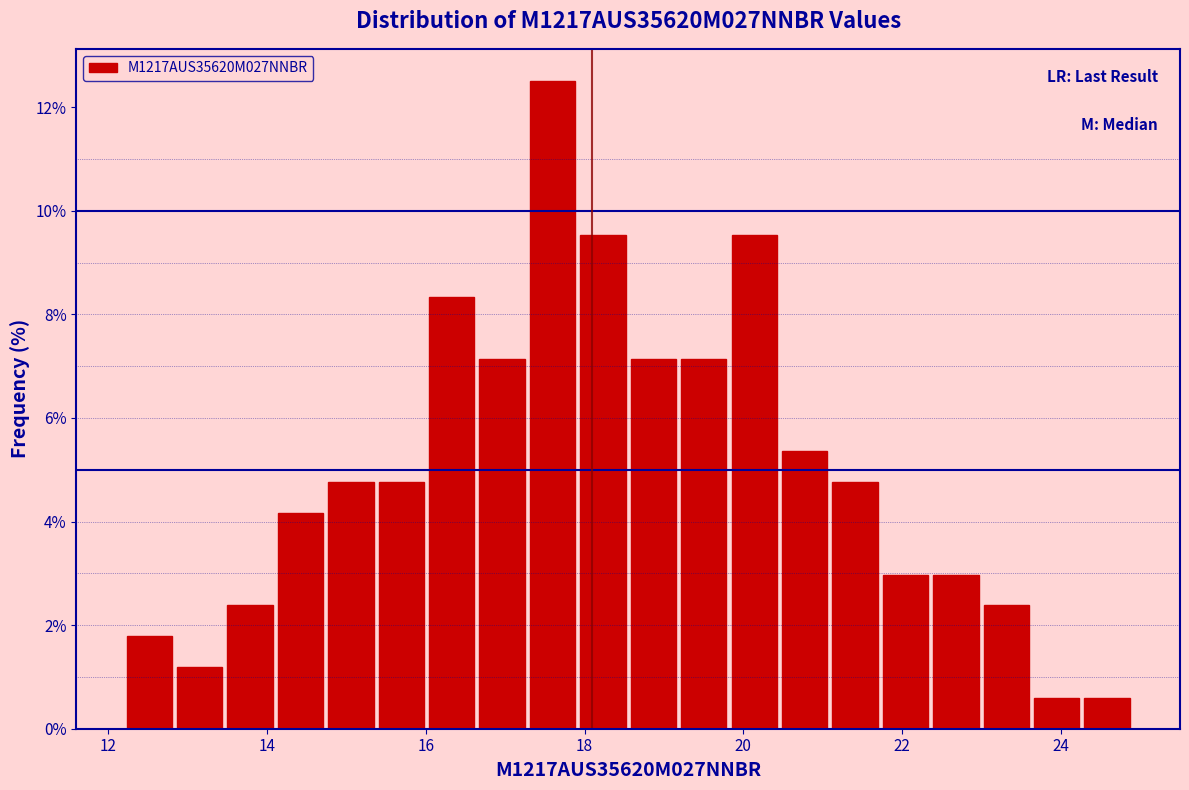

Read against the x-axis, roughly where is the centre of the tallest bar?

17.6